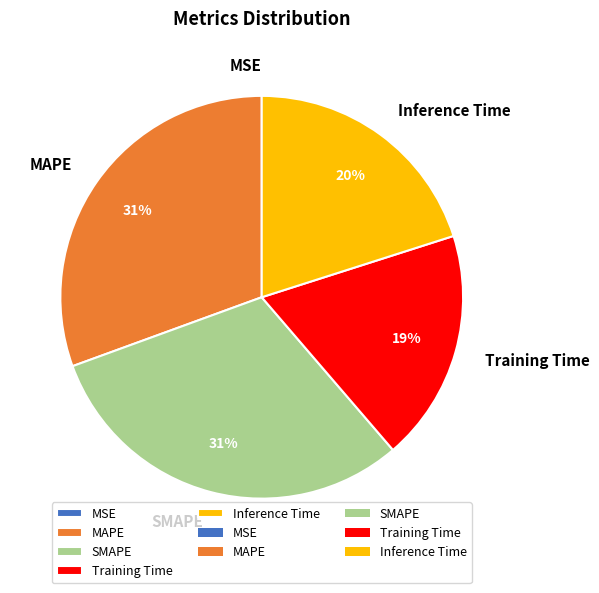

To the nearest percent, what is the difference between the largest and smallest slice percentages?

31%